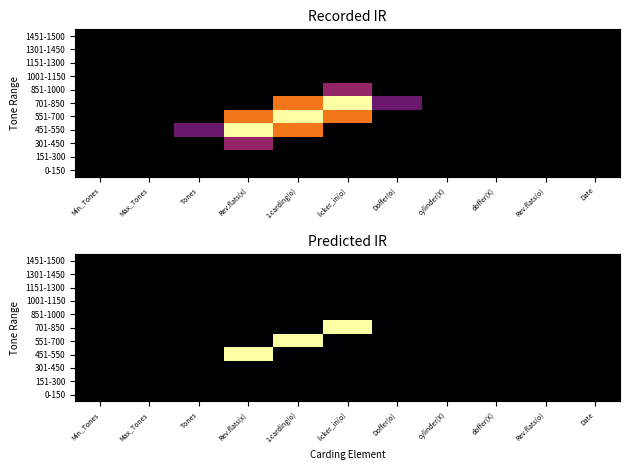

List the labels in order of 0-150 value, smallest first.

Min_Tones, Max_Tones, Tones, Rev.flats(x), 1.carding(o), licker_in(o), Doffer(o), cylinder(X), doffer(X), Rev.flats(o), Date